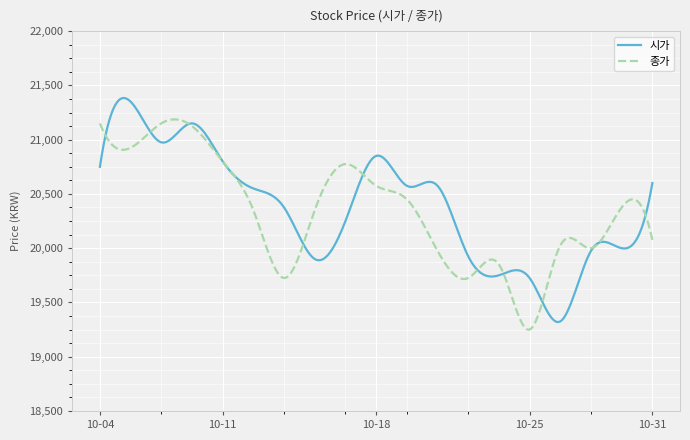

Rank the series by their maximum value, from highest to lowest.

시가, 종가